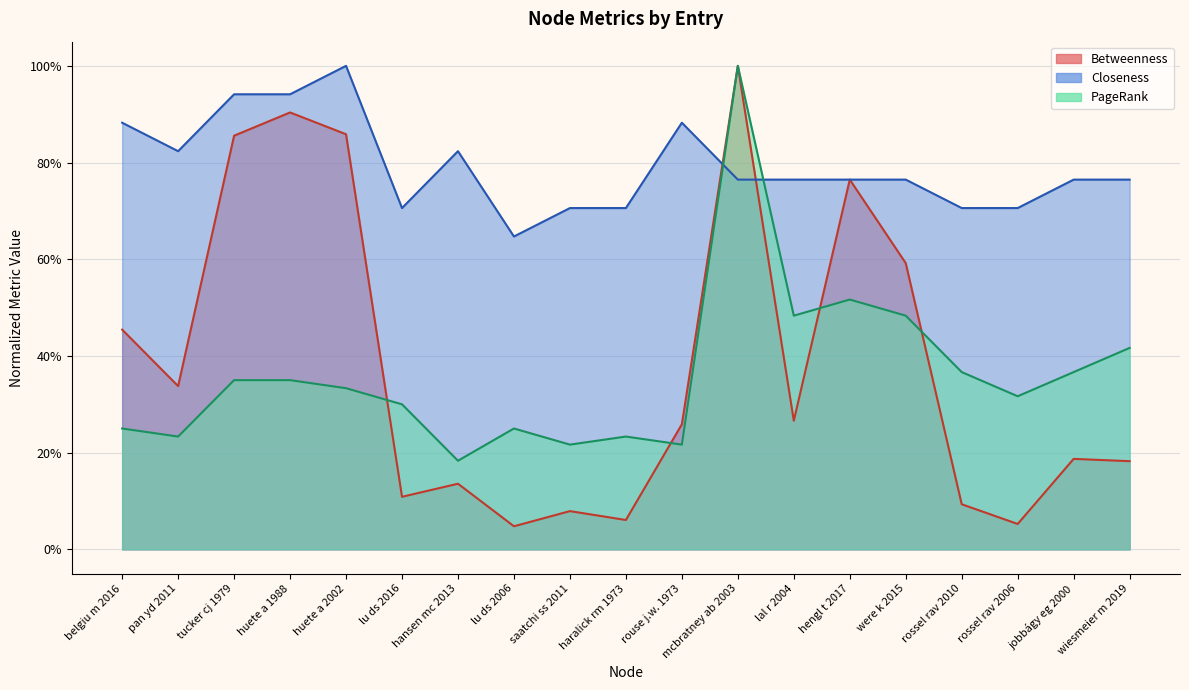

What is the sum of all PageRank values?

6.9